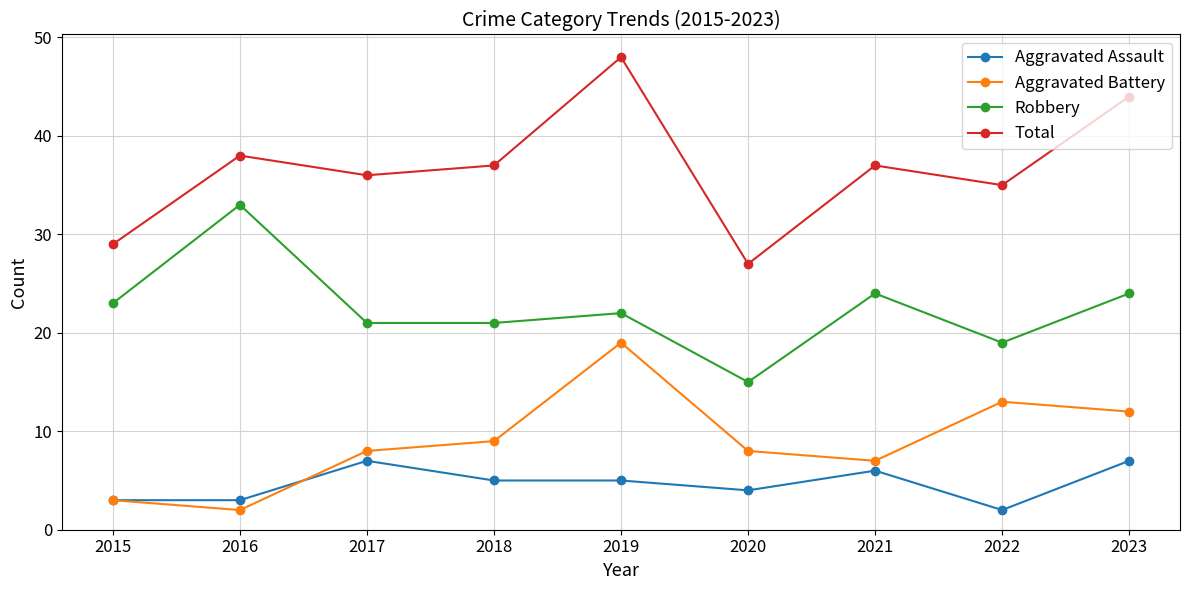

What is the greatest value displayed?

48